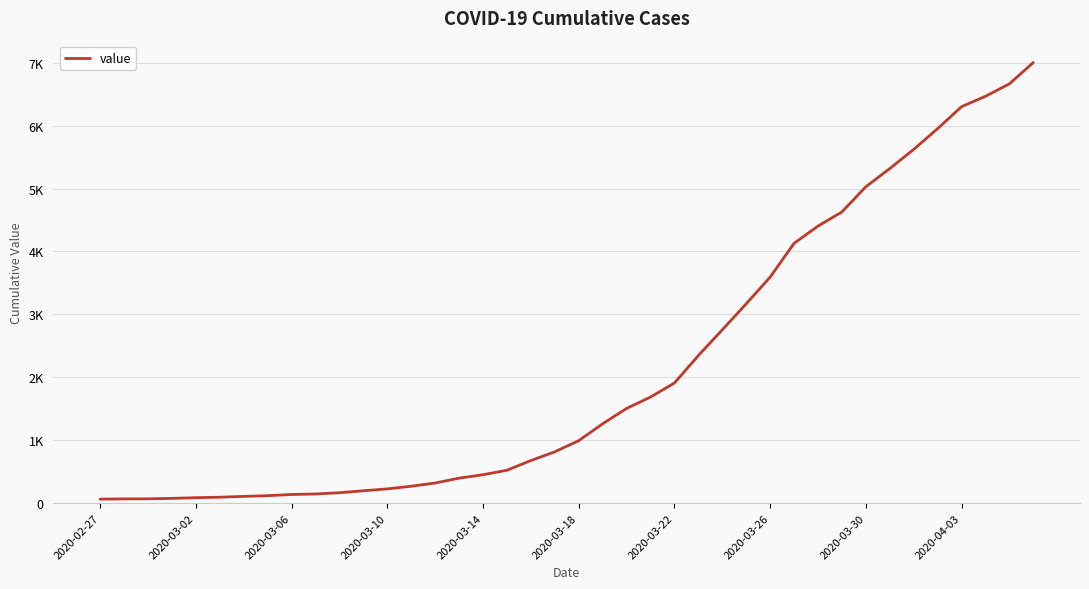

Where is the data nearest to the value 3533?

2020-03-26